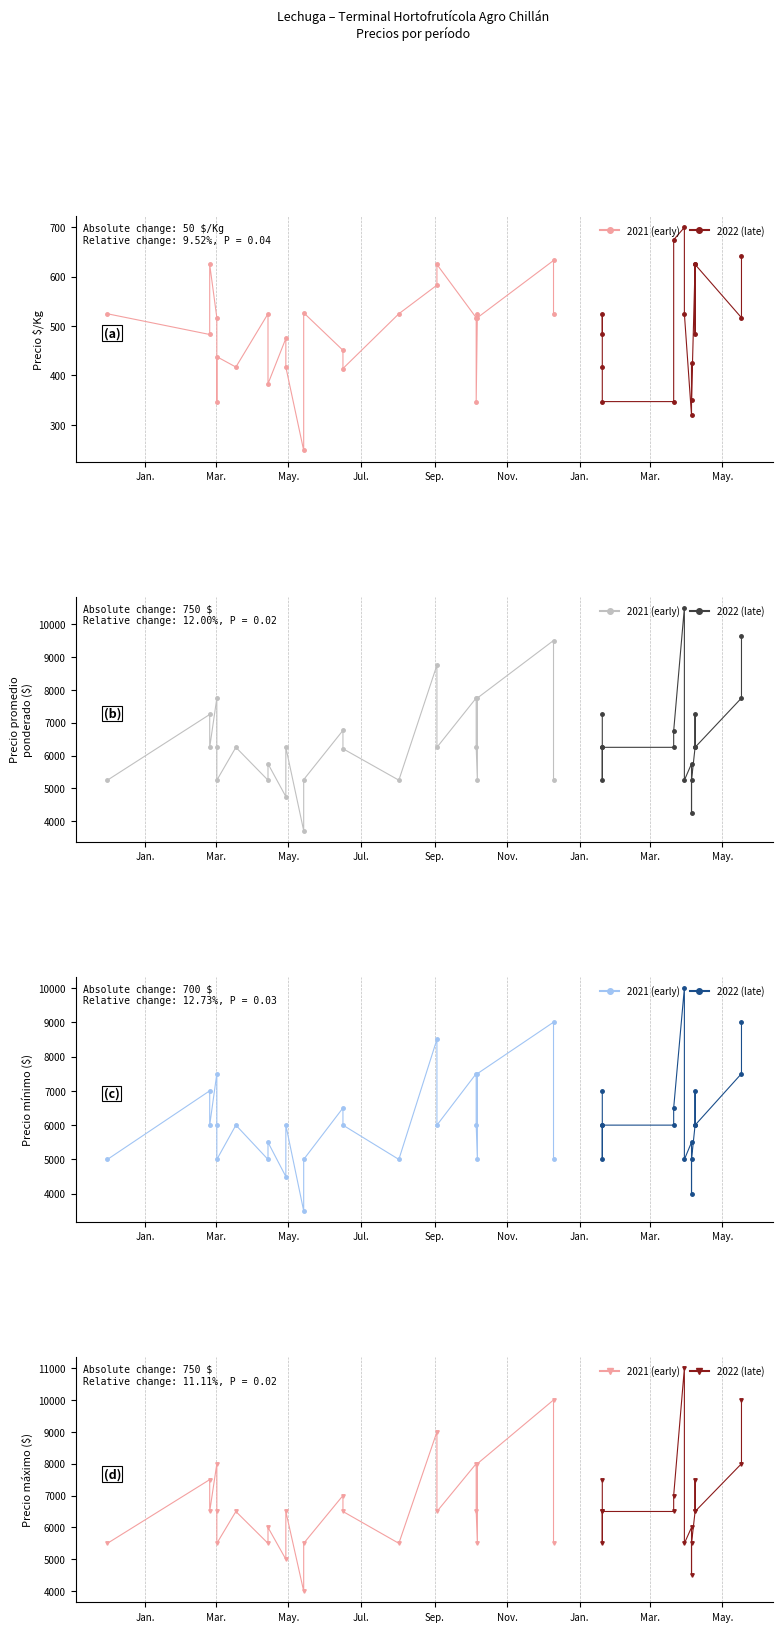

What is the sum of the Precio maximo values at 2021-12-10 and 2021-09-03?

16500